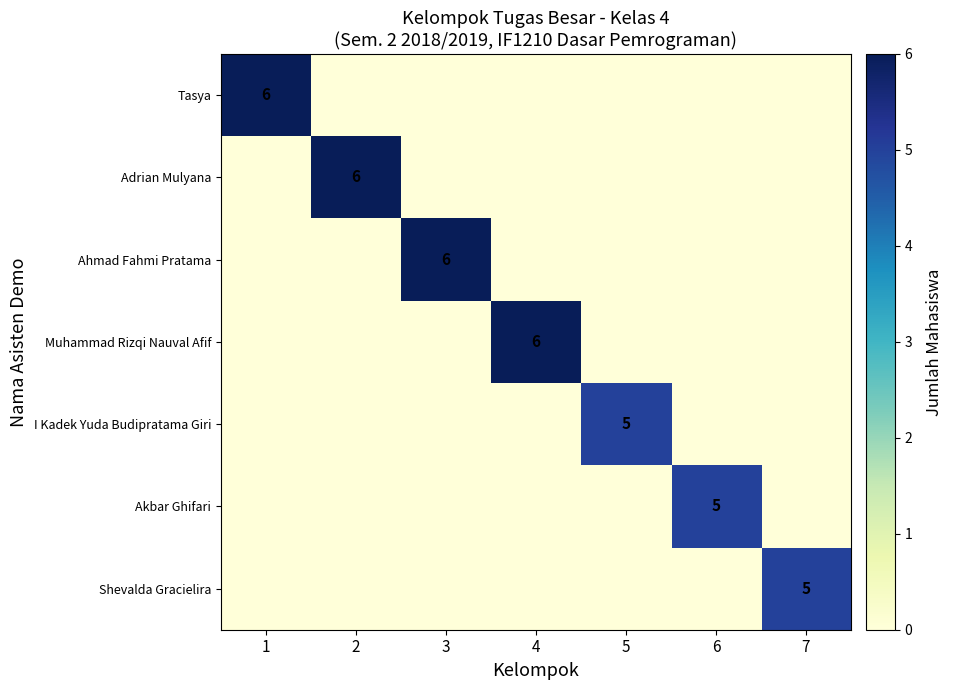

The value of Muhammad Rizqi Nauval Afif at 4 is 6. True or false?

True